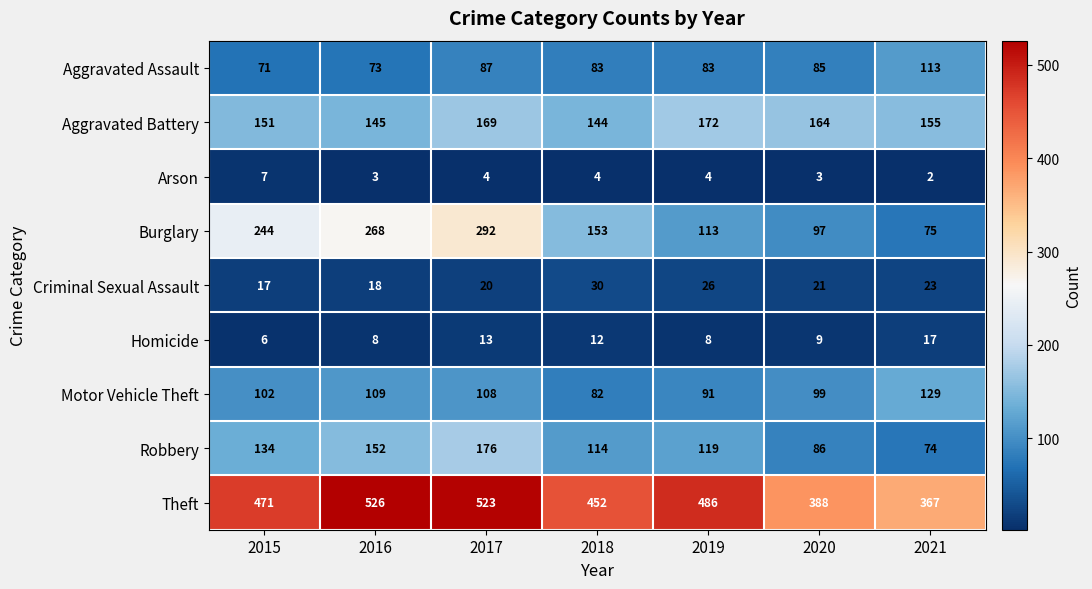

What is the minimum value shown in the chart?

2